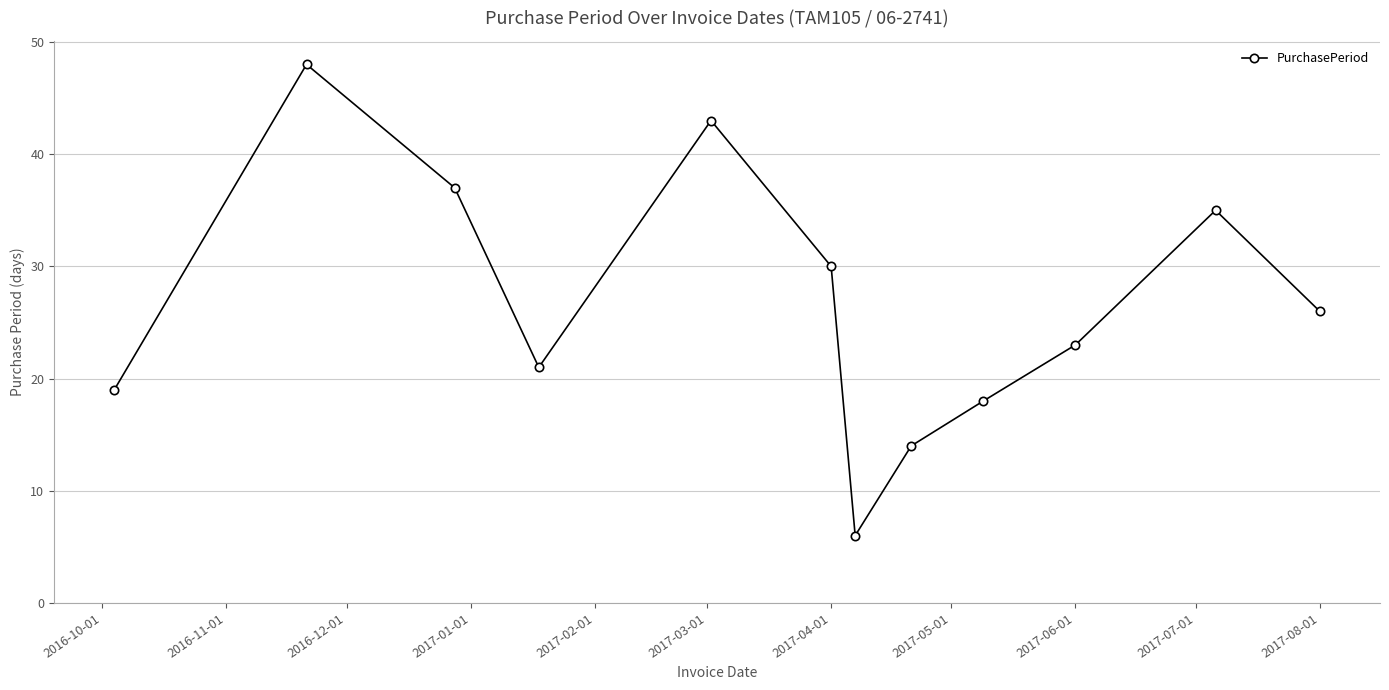

What is the difference between the second highest and minimum values?

37